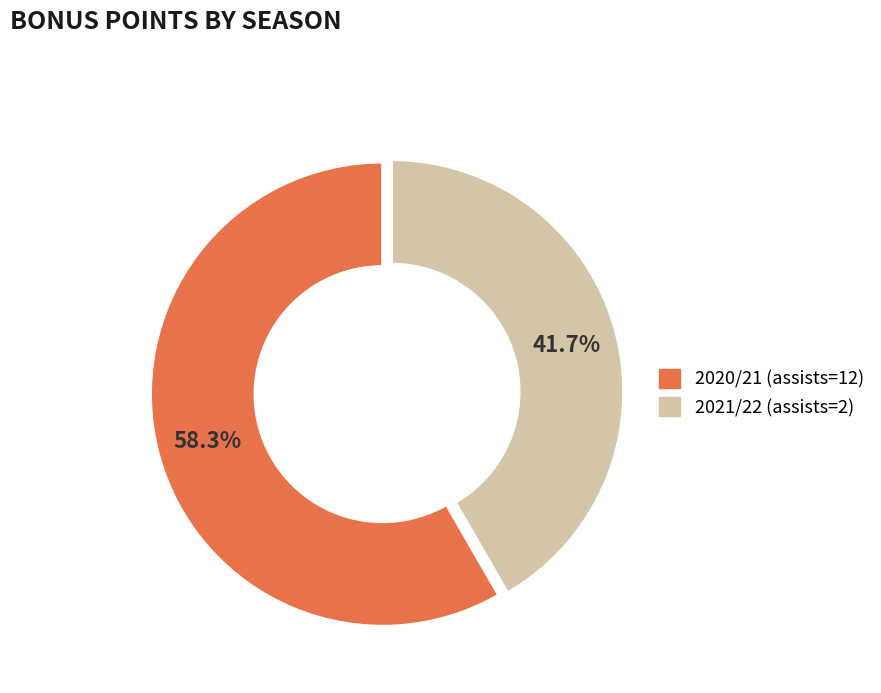

To the nearest percent, what percentage of the pie is 2020/21 (assists=12)?

58%